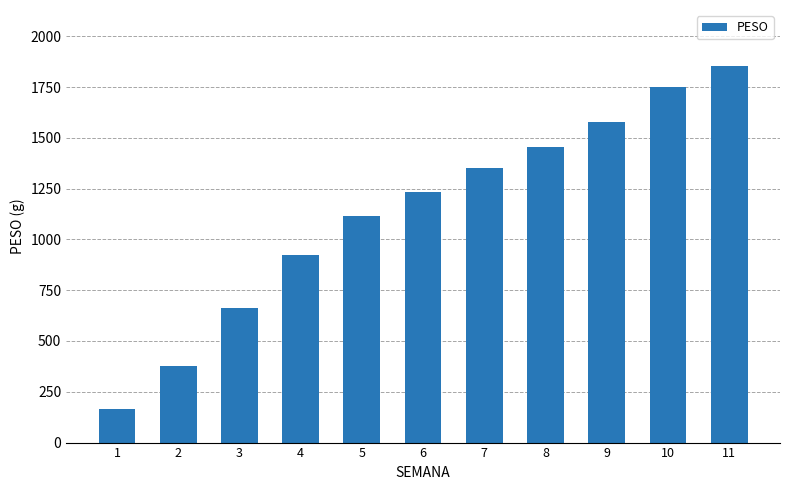

Which label corresponds to the largest value in the chart?

11